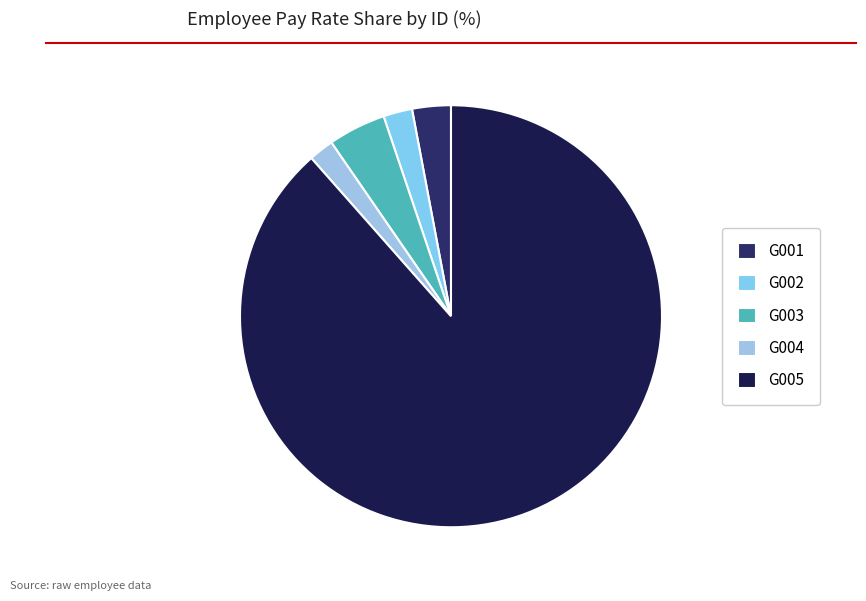

To the nearest percent, what percentage of the pie is G001?

3%